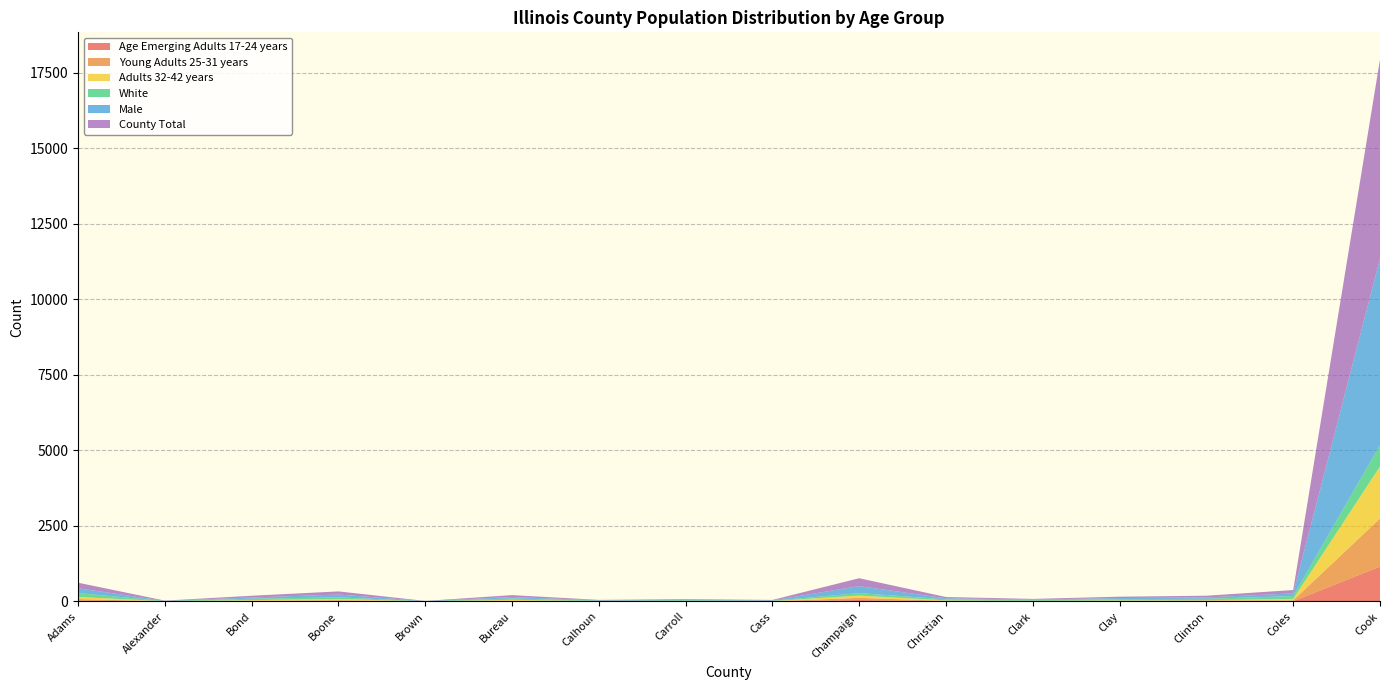

Reading left to right, what are all the values shown in this chart?

Age Emerging Adults 17-24 years: 24	2	7	15	2	7	3	3	3	49	6	7	3	11	9	1153
Young Adults 25-31 years: 57	3	13	27	1	16	4	5	3	71	15	5	14	22	29	1593
Adults 32-42 years: 68	3	25	41	2	32	5	6	6	77	14	7	18	9	47	1723
White: 128	7	47	54	5	45	14	22	12	80	38	22	42	48	93	707
Male: 161	5	42	92	4	49	12	17	13	231	34	22	37	45	90	6170
County Total: 184	9	56	105	5	62	15	24	15	262	41	23	45	56	111	6587